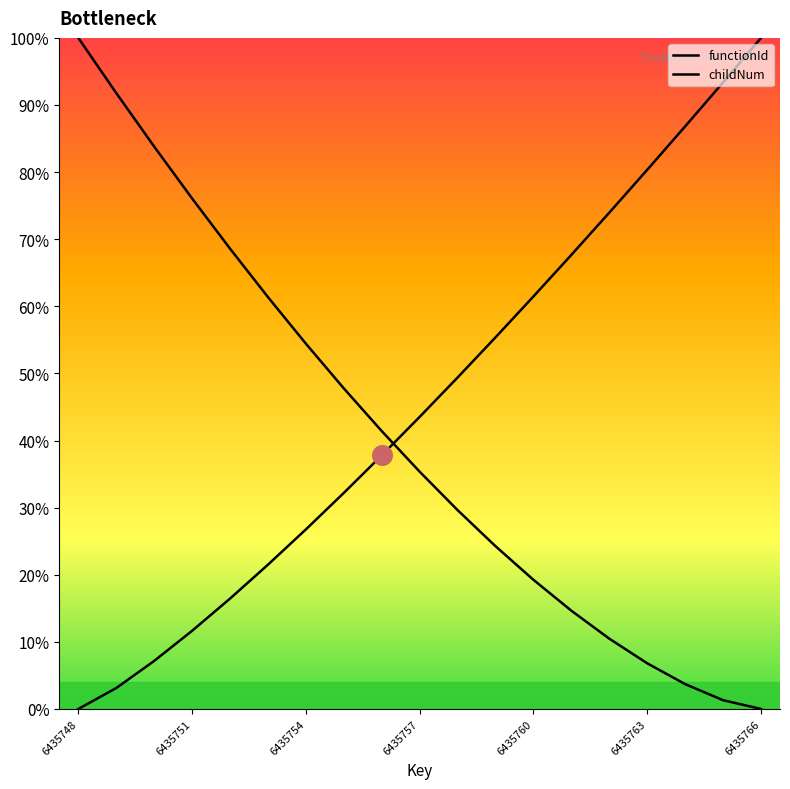

At how many categories does at least one series exceed 4?

19